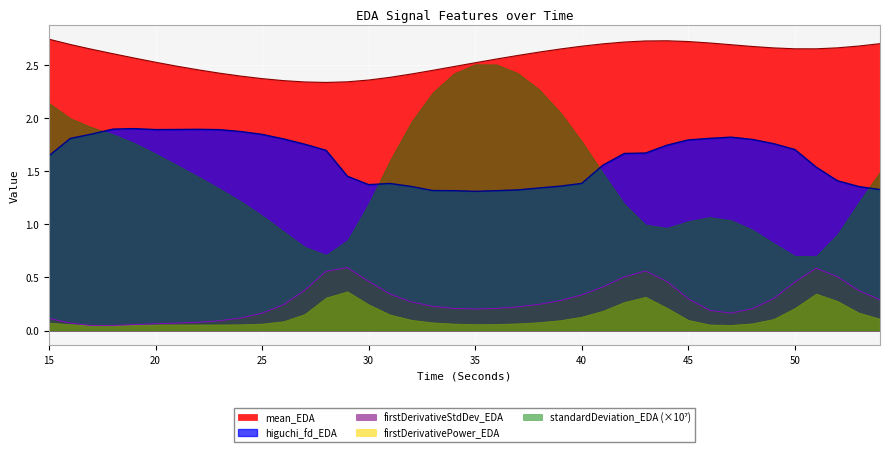

What is the sum of the mean_EDA values at 35 and 44?

5.3